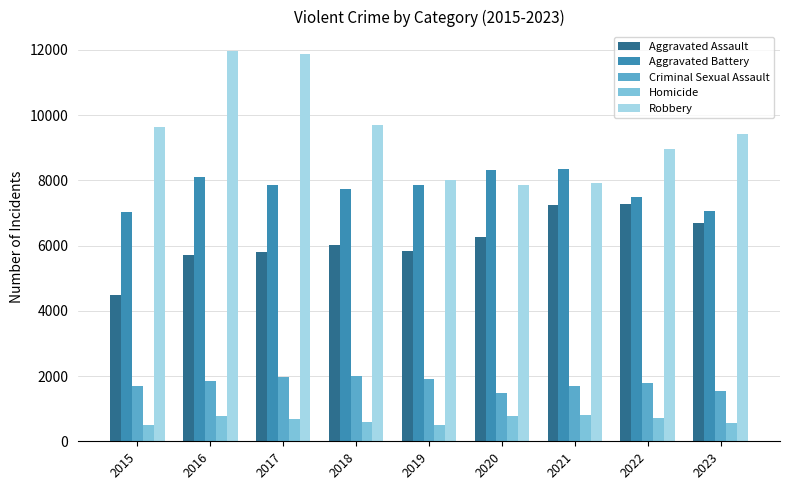

What is the difference between the maximum and minimum values in the Aggravated Assault series?

2801